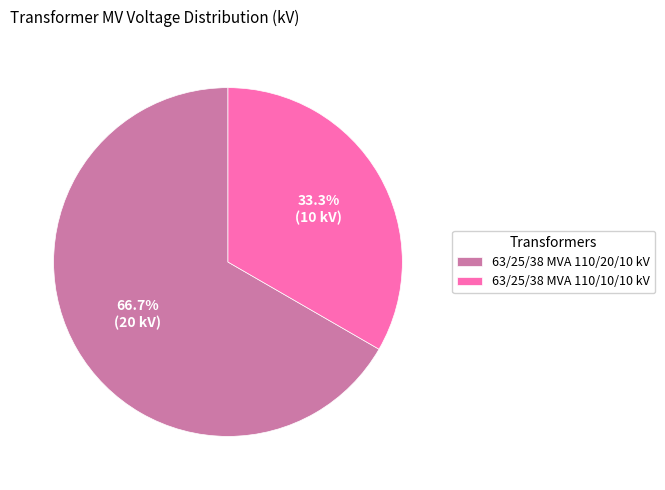

To the nearest percent, what is the difference between the largest and smallest slice percentages?

33%